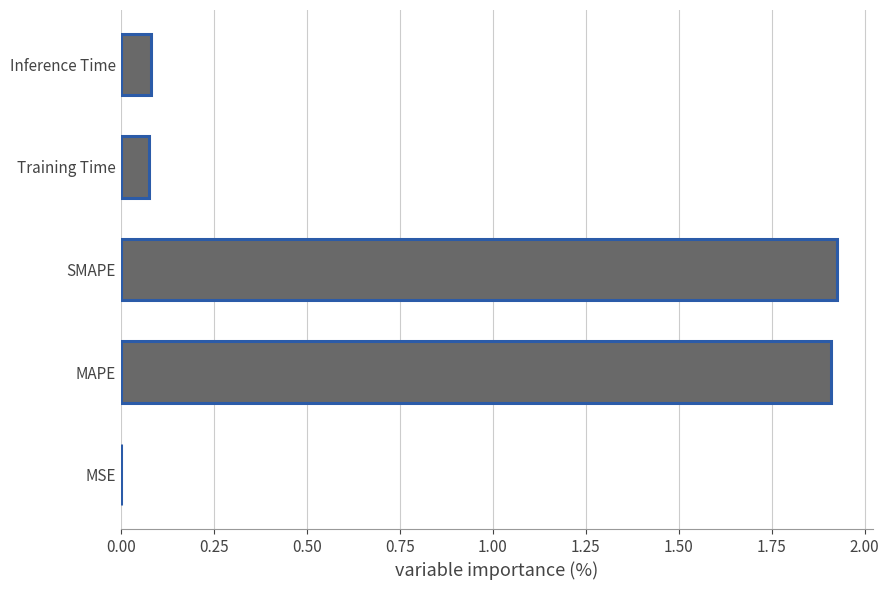

The value at SMAPE is 2.6. True or false?

False